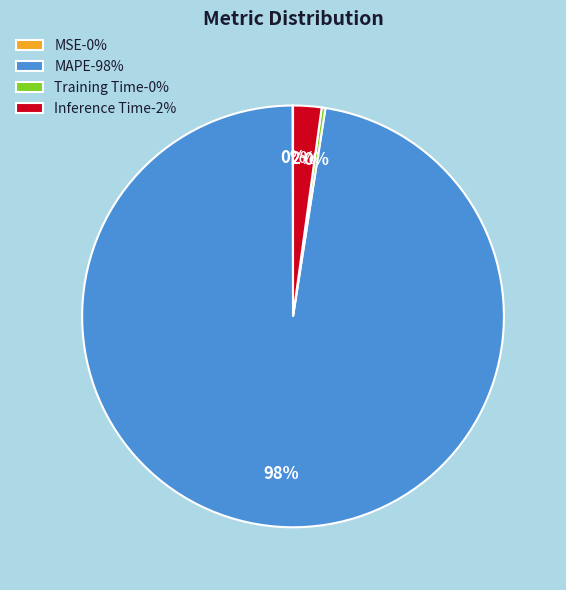

Which slice represents more than half of the pie?

MAPE